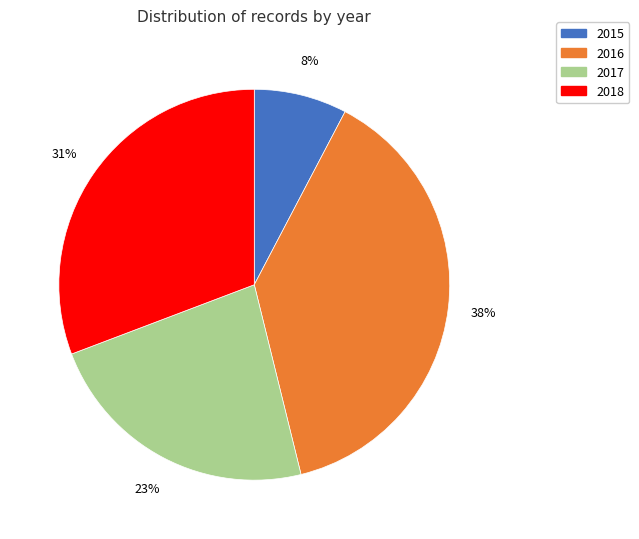

Rank the categories by value from highest to lowest.

2016, 2018, 2017, 2015